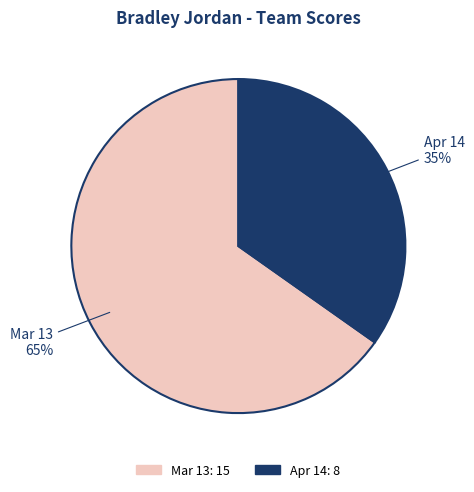

To the nearest percent, what is the combined percentage of Apr 14 and Mar 13?

100%